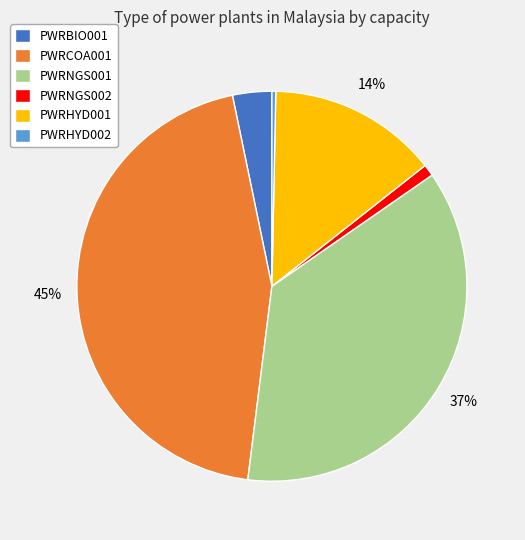

Combined, do PWRHYD001 and PWRCOA001 account for over 50%?

Yes